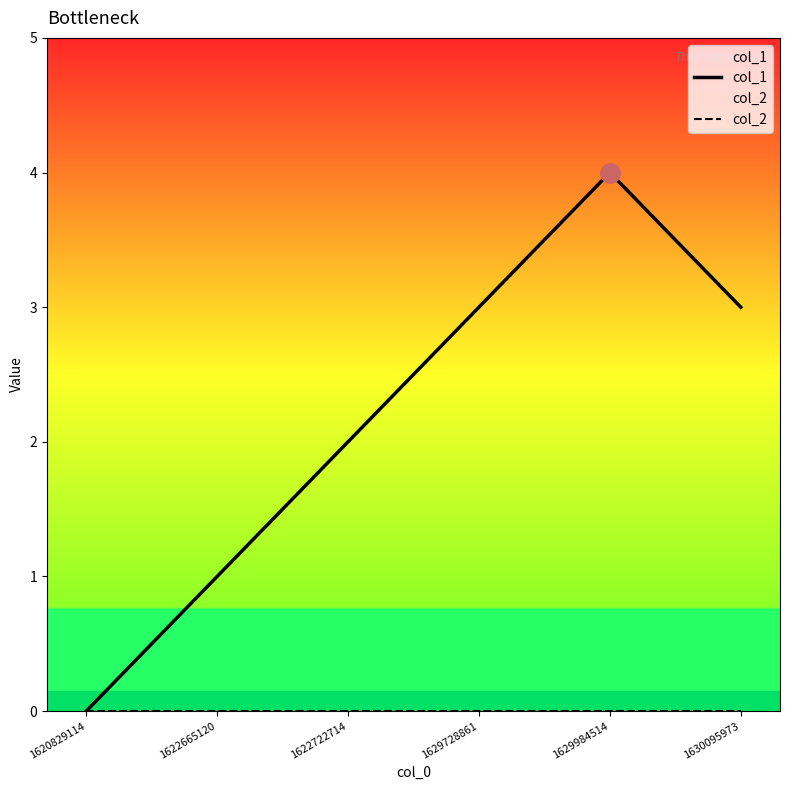

True or false: col_1 and col_2 intersect in this chart.

False